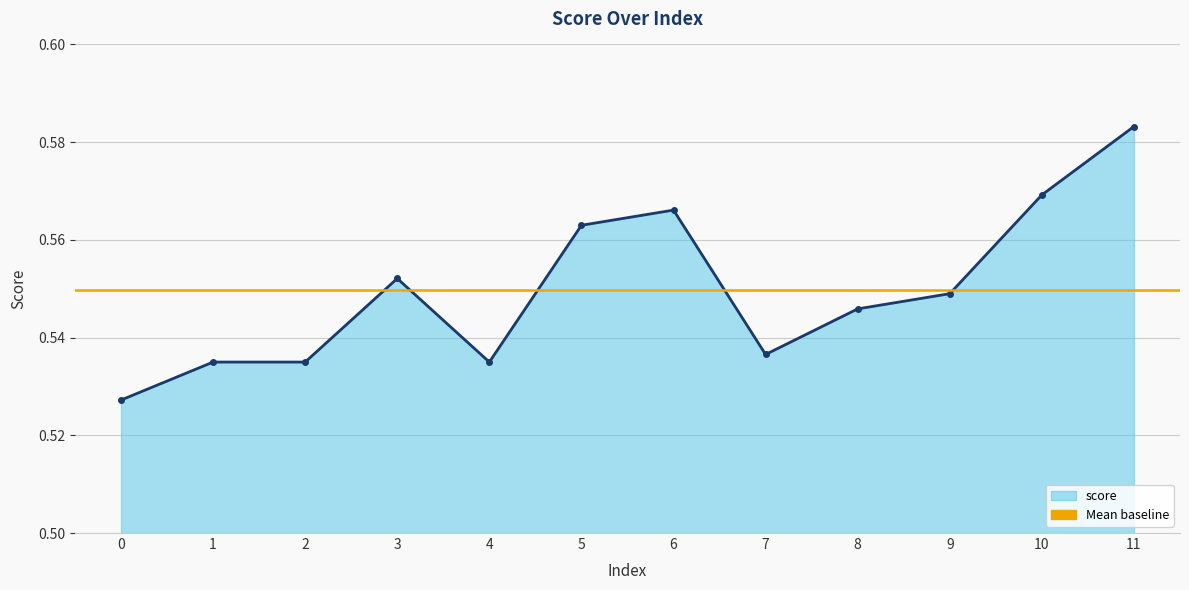

What is the value of the 7th point from the left?

0.6